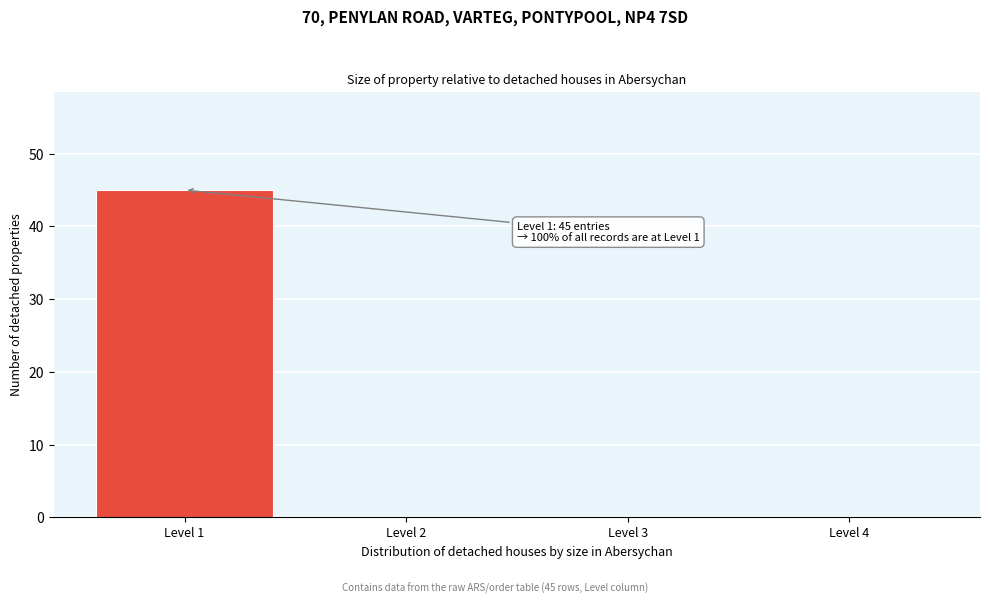

Reading right to left, list all the values displayed in this chart.

Level 4=0	Level 3=0	Level 2=0	Level 1=45